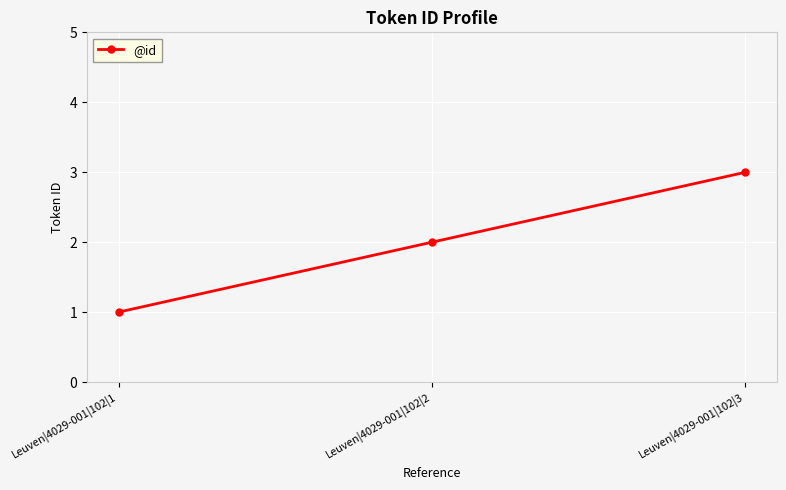

What is the maximum value shown in the chart?

3